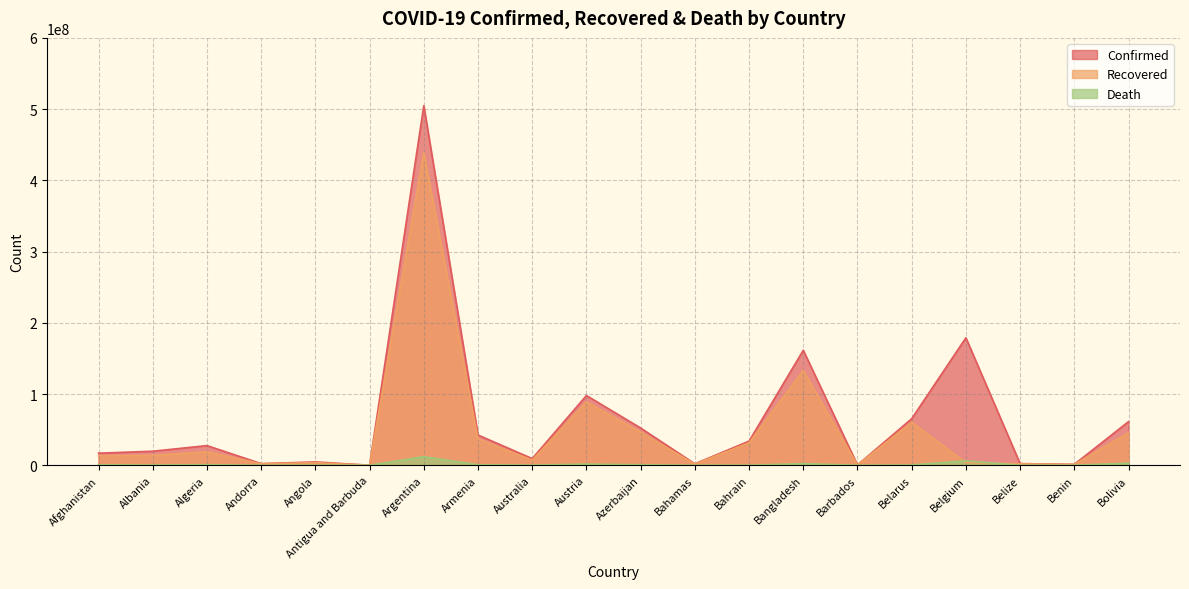

What is the sum of all Death values?

29960578